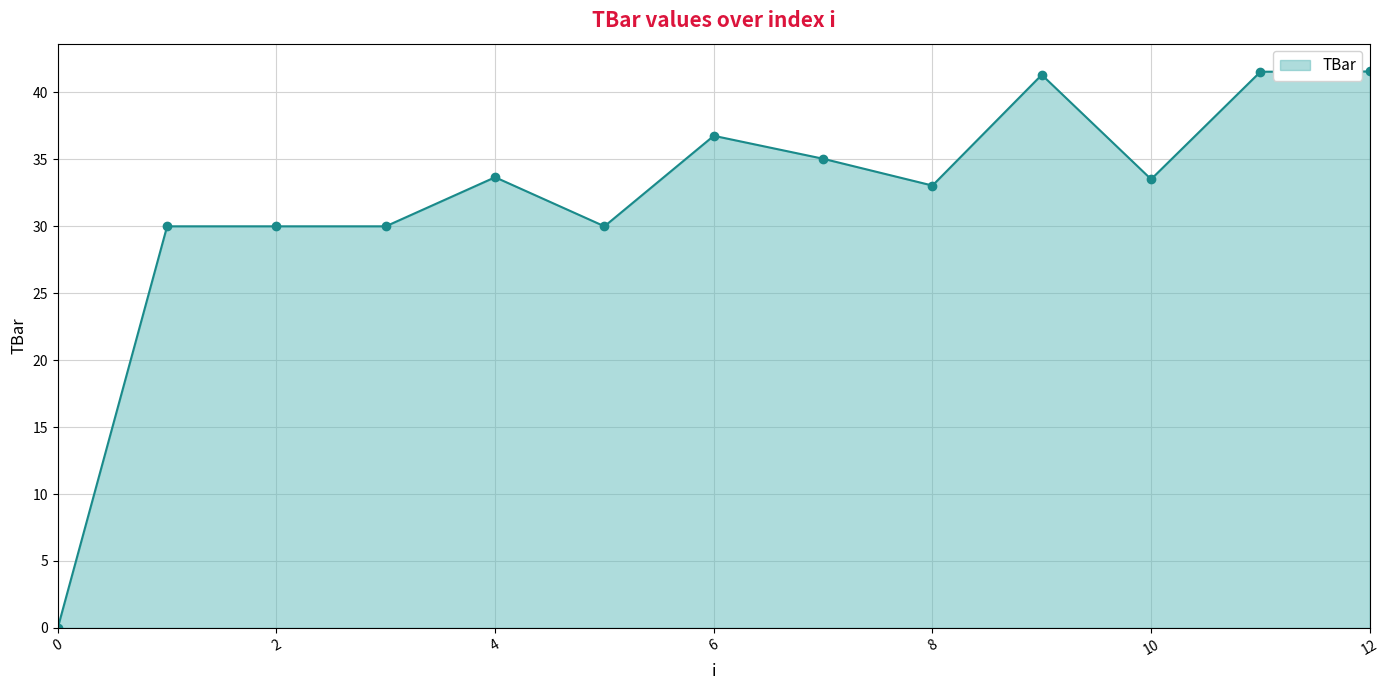

True or false: there are more than 1 points higher than both neighbors.

True